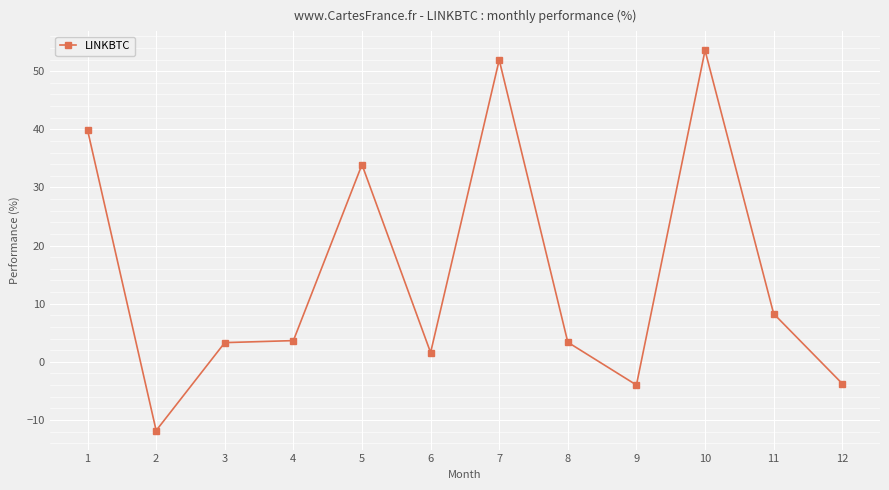

What is the value of the 6th point from the left?

1.6